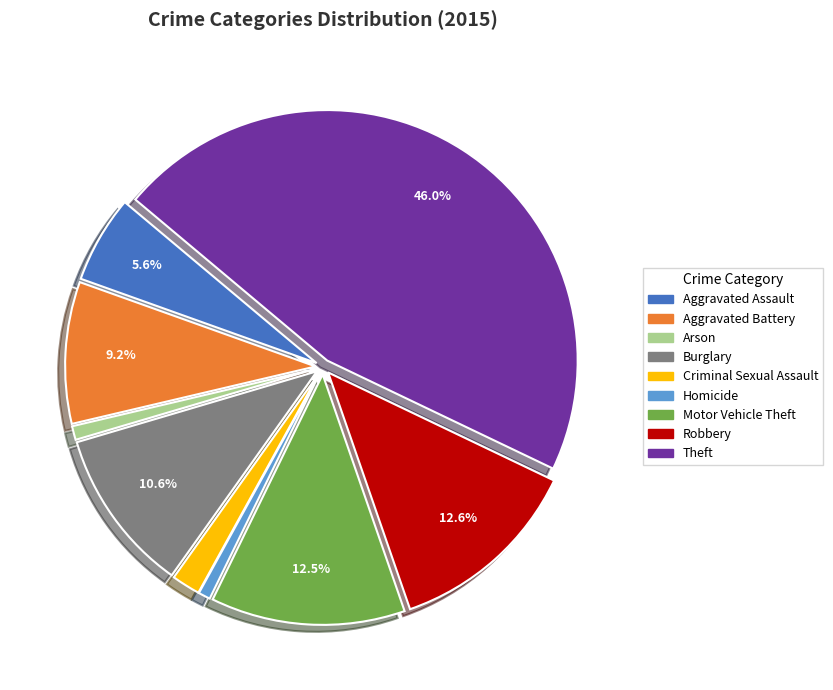

Which category has the biggest portion of the pie?

Theft